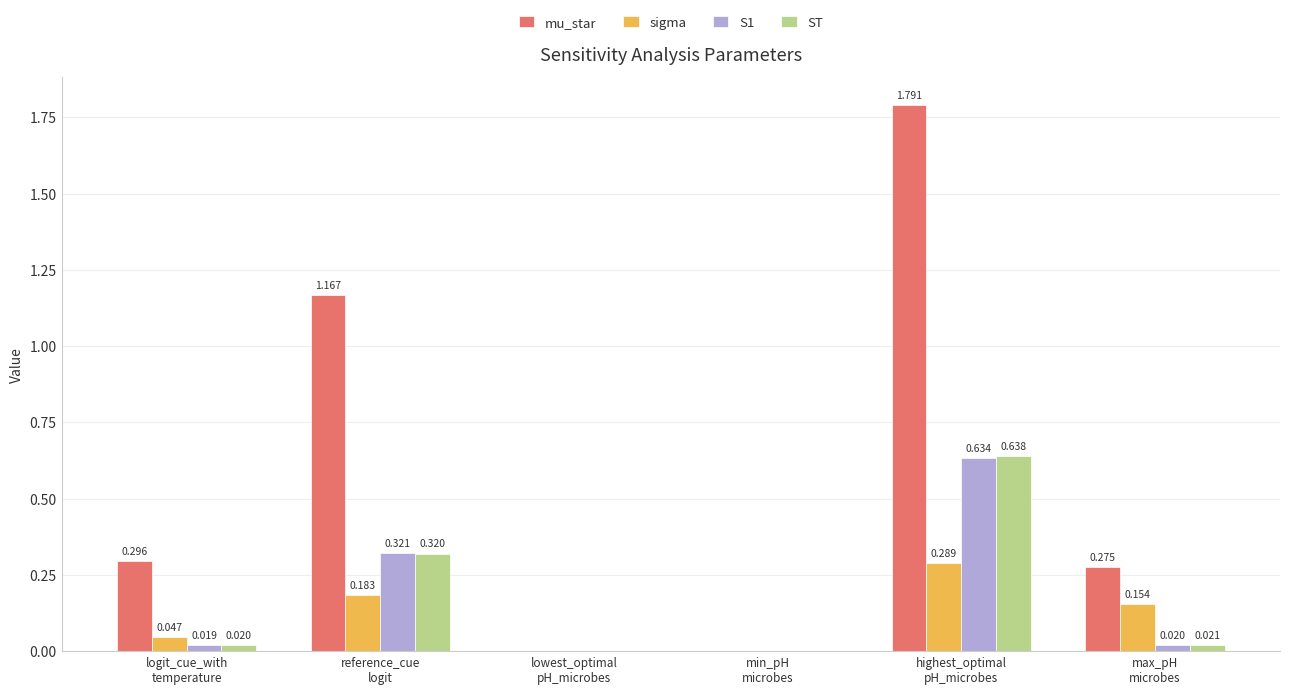

How many data points in S1 are above 0?

4